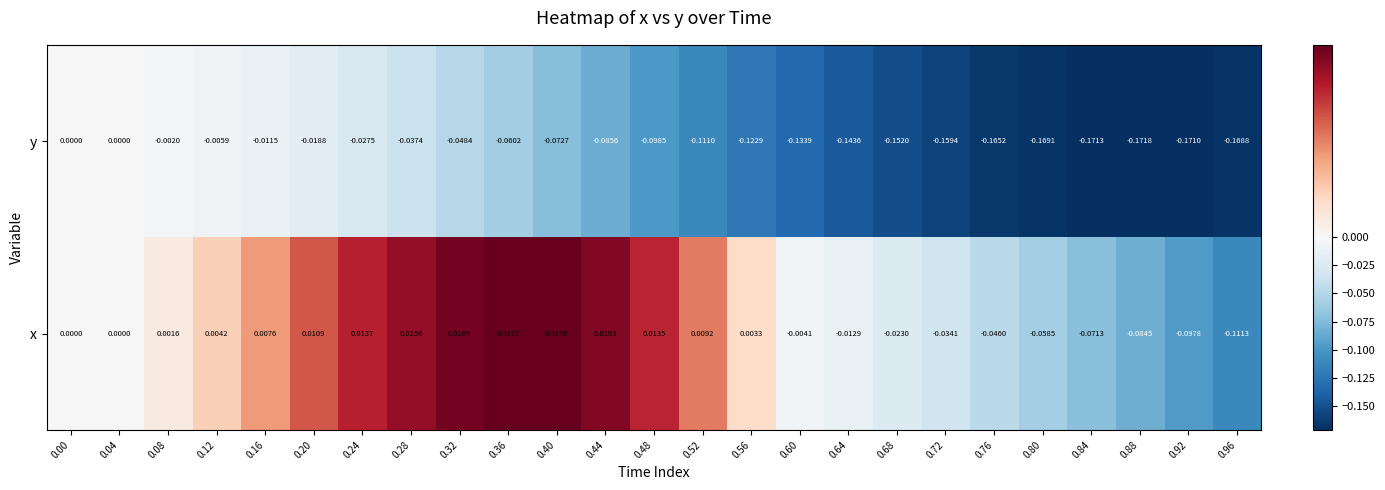

How many data points in x are less than 0?

10